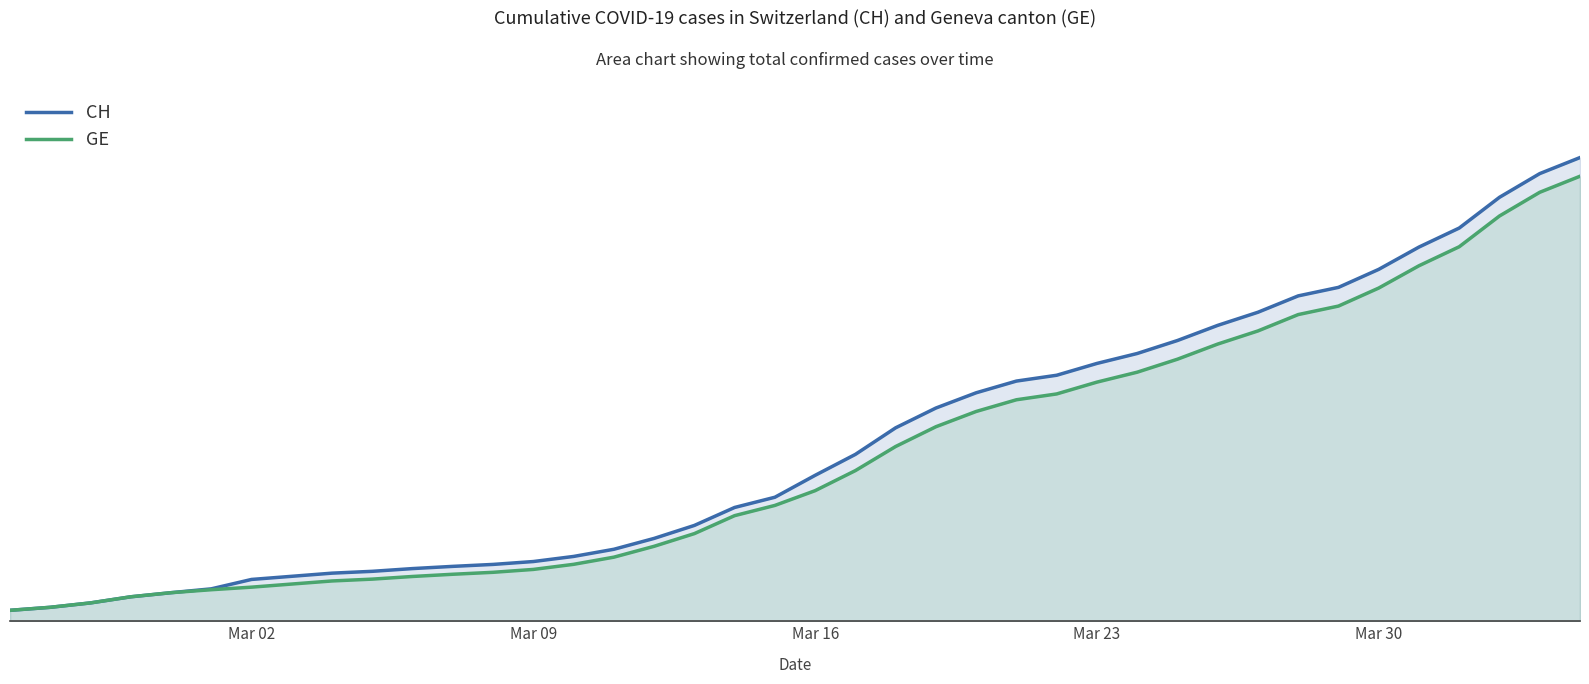

How many lines are shown in the chart?

2